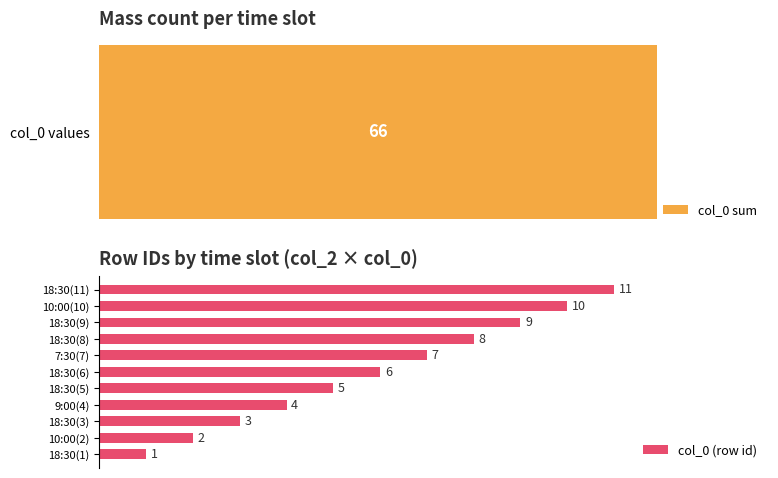

Reading left to right, extract all data points from this chart.

1	2	3	4	5	6	7	8	9	10	11